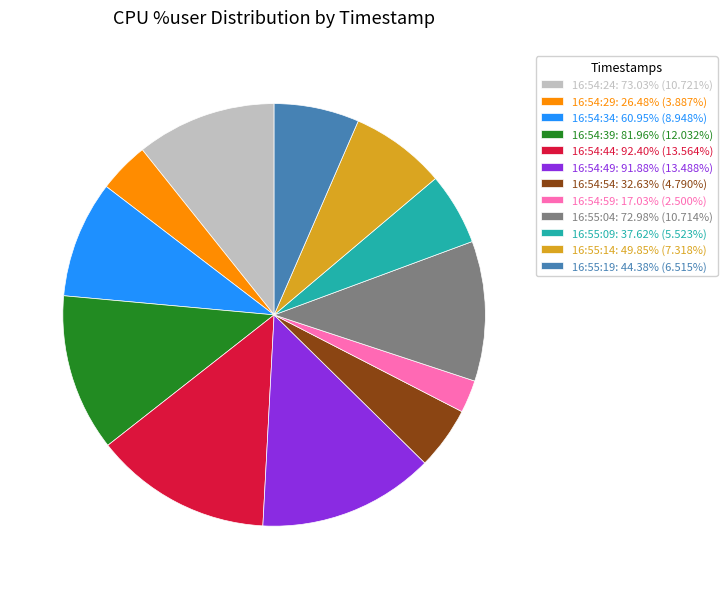

Does 16:54:44: 92.40% (13.564%) represent more than half of the total?

No